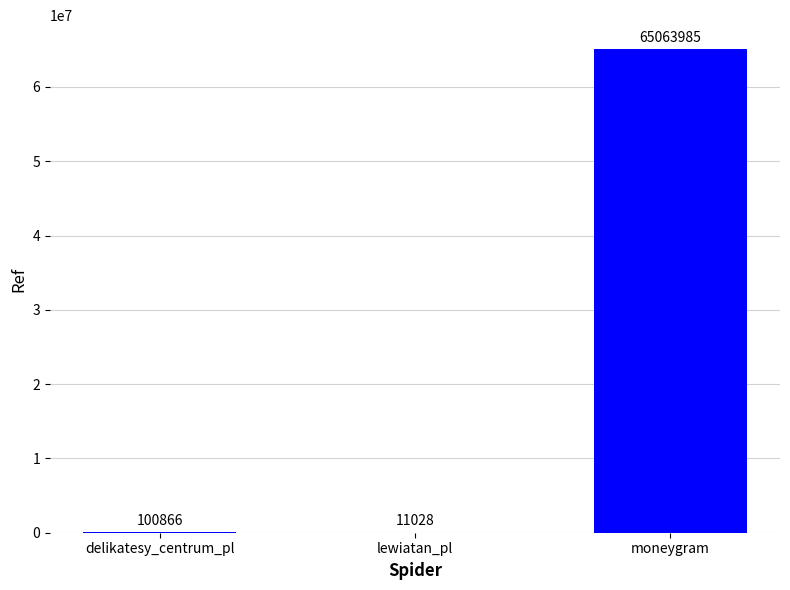

The value at moneygram is 65063985. True or false?

True